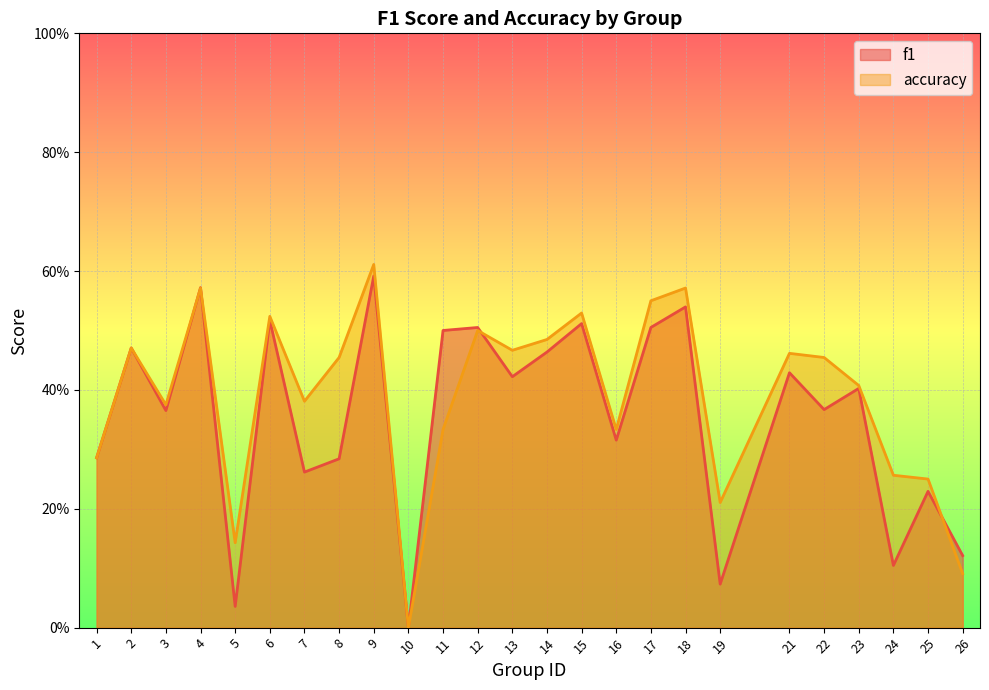

In f1, how many points are higher than both neighbors (excluding endpoints)?

10